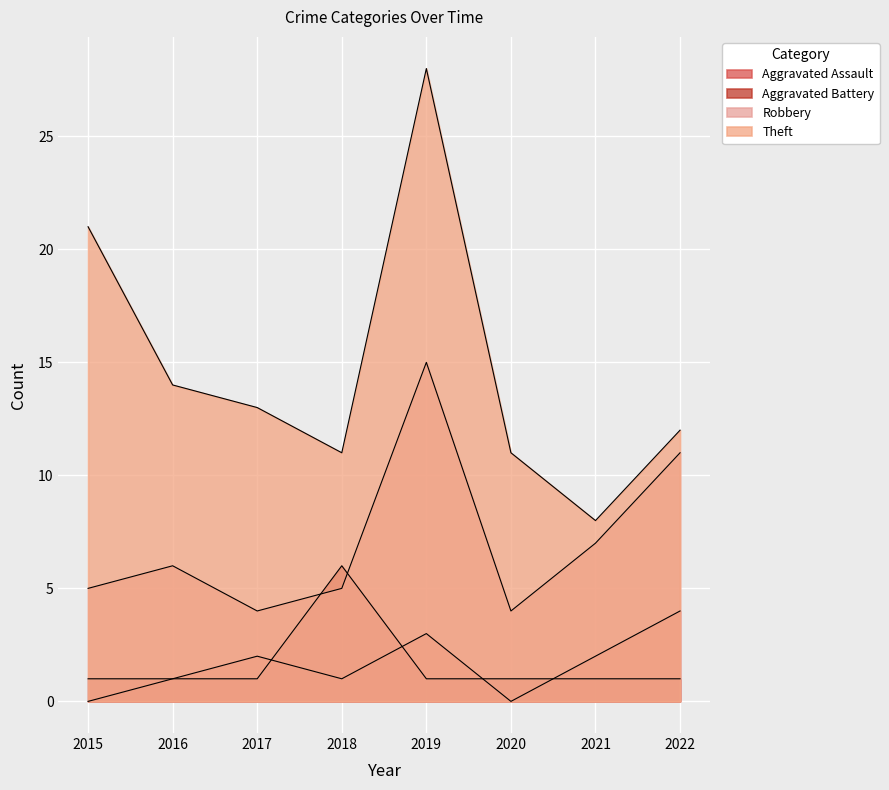

Count the number of categories in the chart.

8